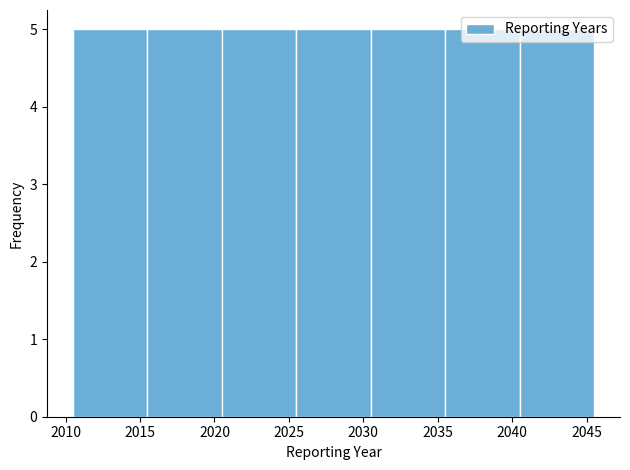

How tall is the bar that spans 2040.5 to 2045.5 on the x-axis? The values are not printed on the chart, so give them approximately, as read against the axis.

5